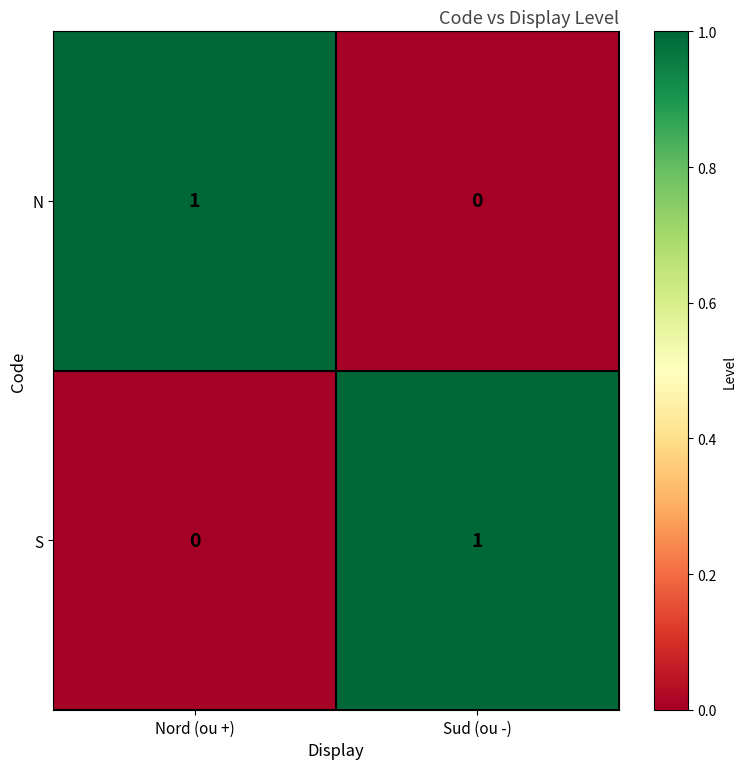

Is it true that N equals -1 at Sud (ou -)?

False